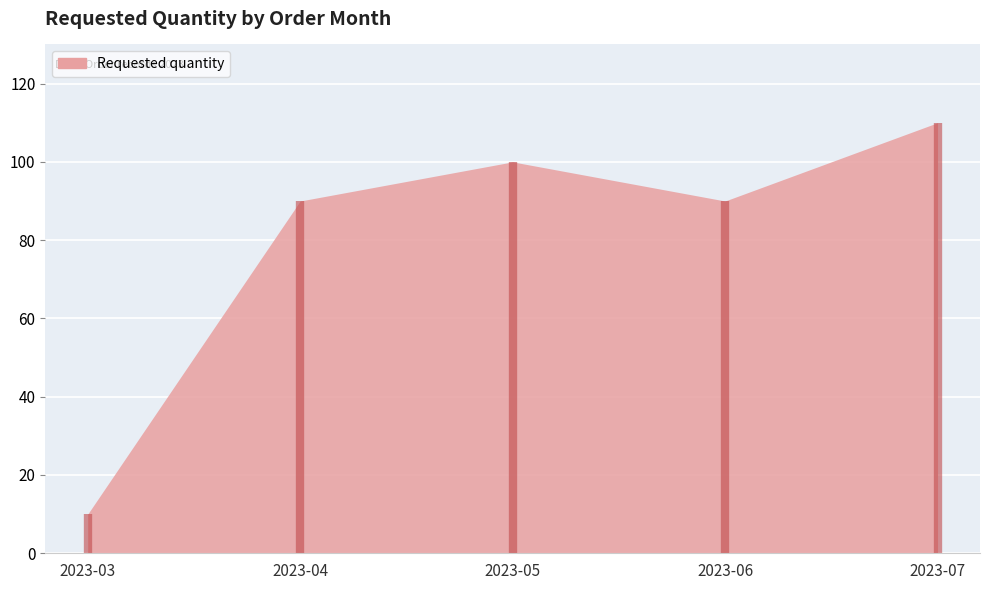

What is the approximate value at 2023-06?

90